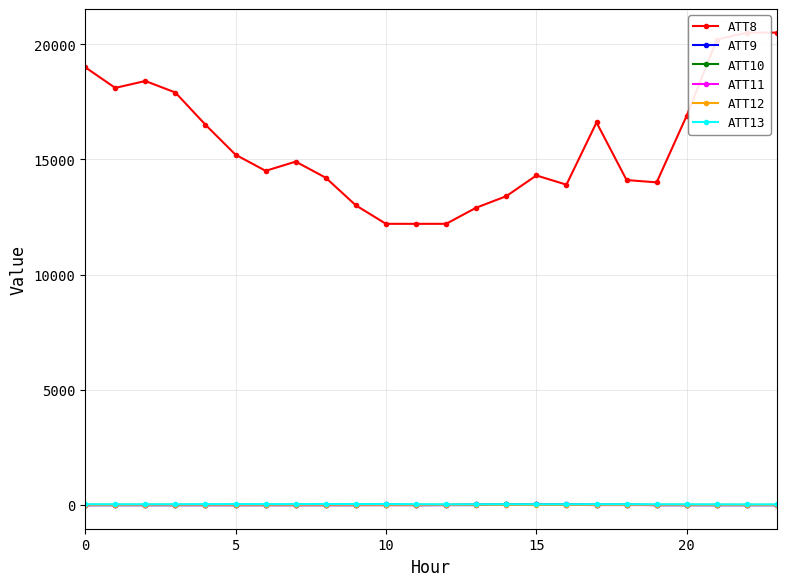

Rank the series at 10 from highest to lowest value.

ATT8, ATT13, ATT12, ATT9, ATT10, ATT11